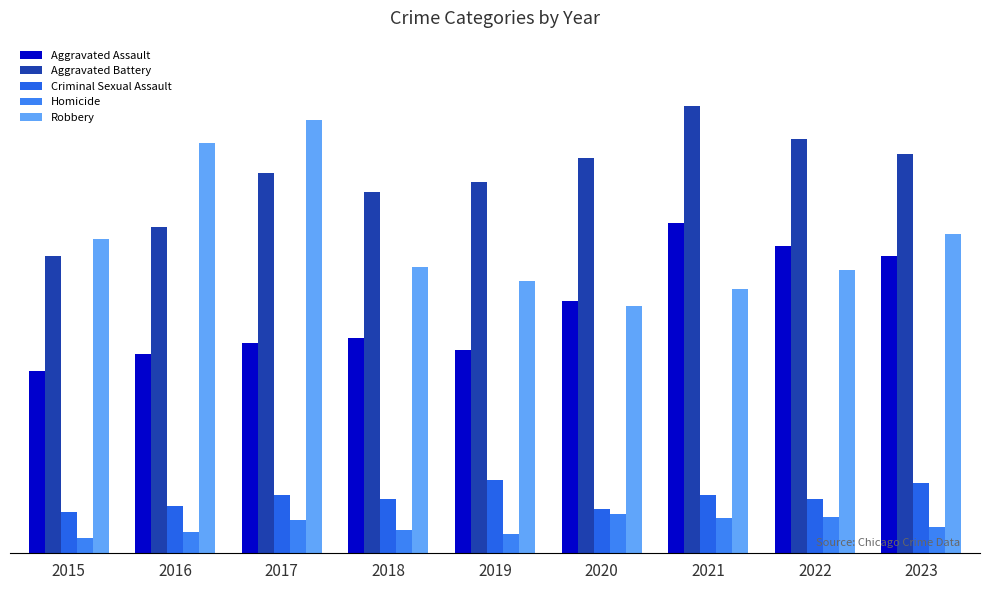

Reading right to left, extract all data points from this chart.

Aggravated Assault: 2023=290	2022=300	2021=322	2020=246	2019=198	2018=210	2017=205	2016=194	2015=178
Aggravated Battery: 2023=389	2022=404	2021=436	2020=386	2019=362	2018=352	2017=371	2016=318	2015=290
Criminal Sexual Assault: 2023=69	2022=53	2021=57	2020=43	2019=71	2018=53	2017=57	2016=46	2015=40
Homicide: 2023=26	2022=35	2021=34	2020=38	2019=19	2018=23	2017=32	2016=21	2015=15
Robbery: 2023=311	2022=276	2021=258	2020=241	2019=266	2018=279	2017=423	2016=400	2015=307